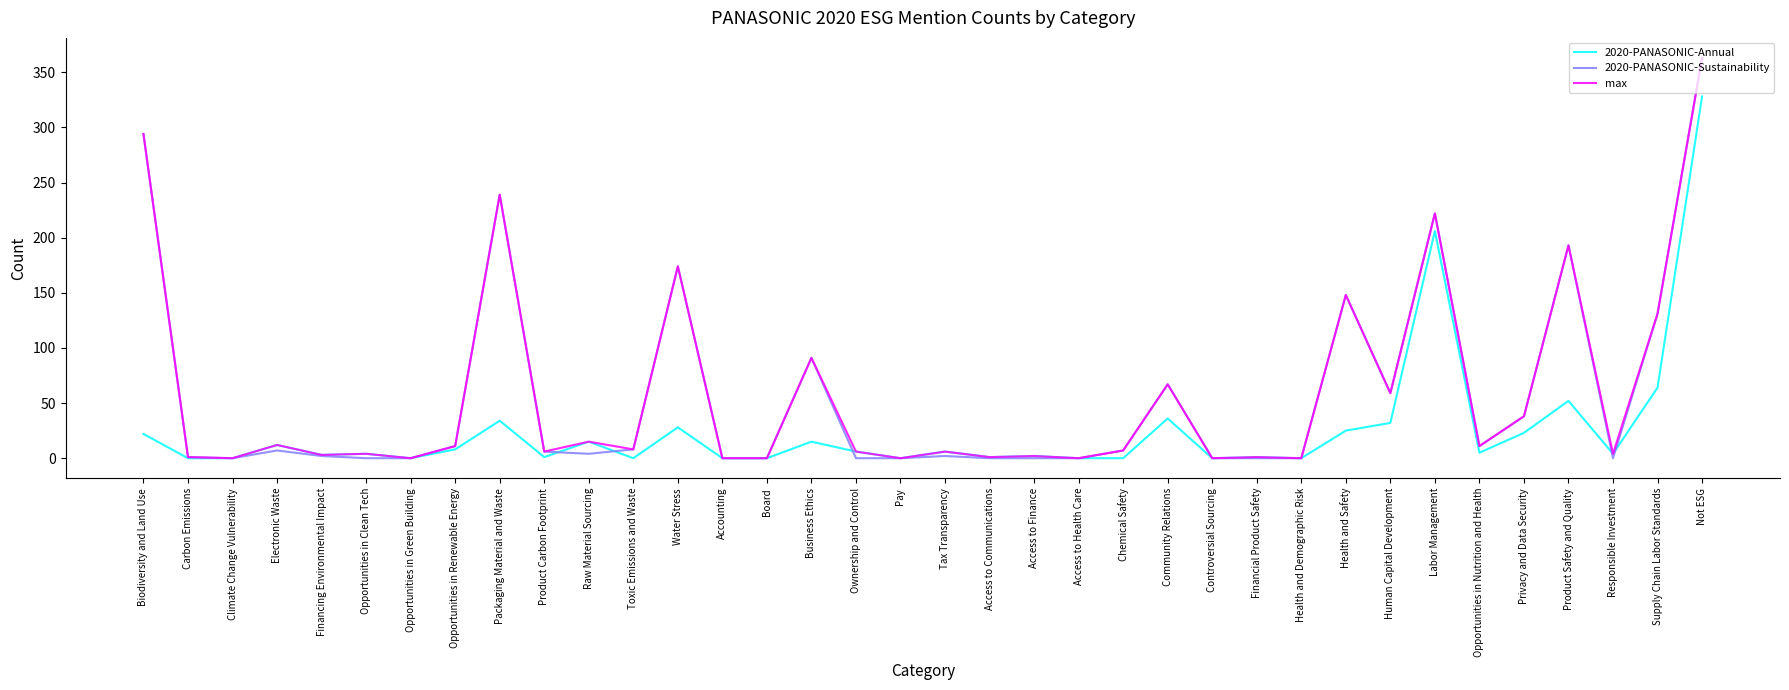

What is the spread (max minus min) of values at Packaging Material and Waste?

205